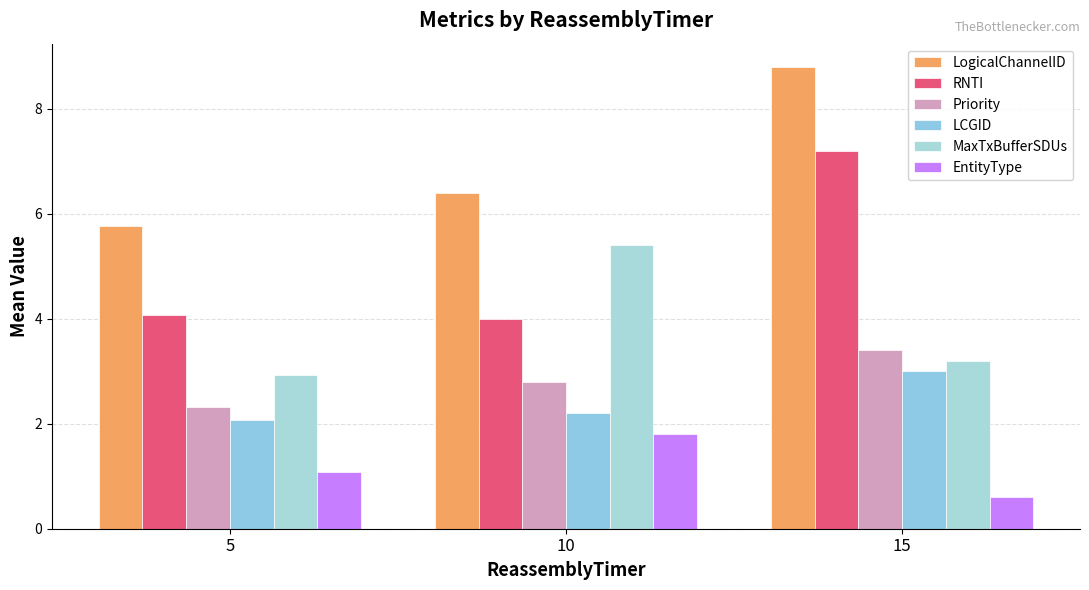

Is it true that Priority equals 1.8 at 10?

False